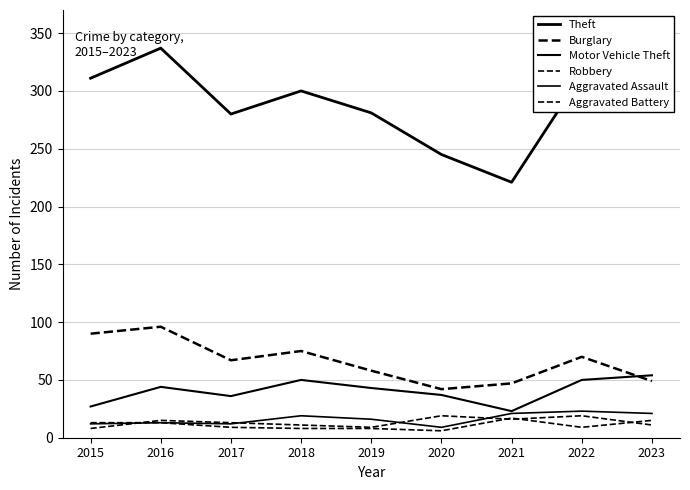

Does the chart have visible grid lines?

Yes